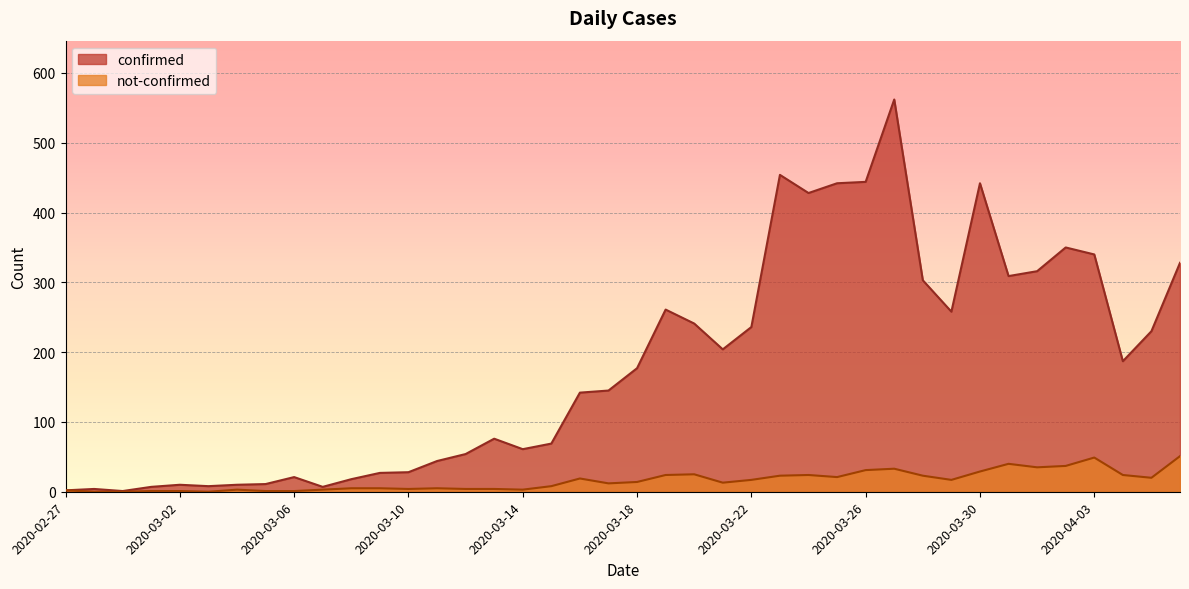

In not-confirmed, how many points are higher than both neighbors (excluding endpoints)?

8